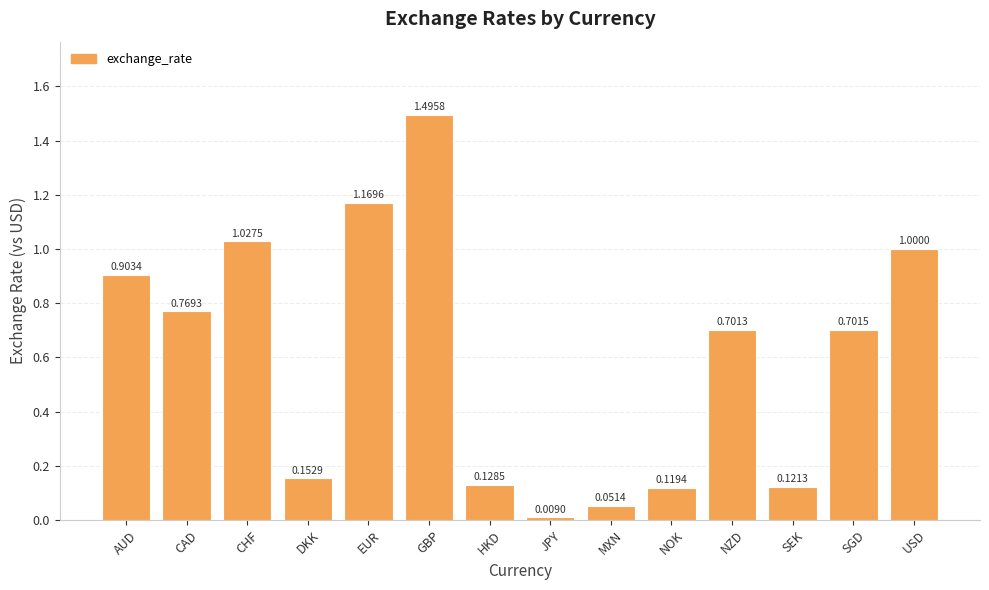

What is the label of the 11th bar from the left?

NZD